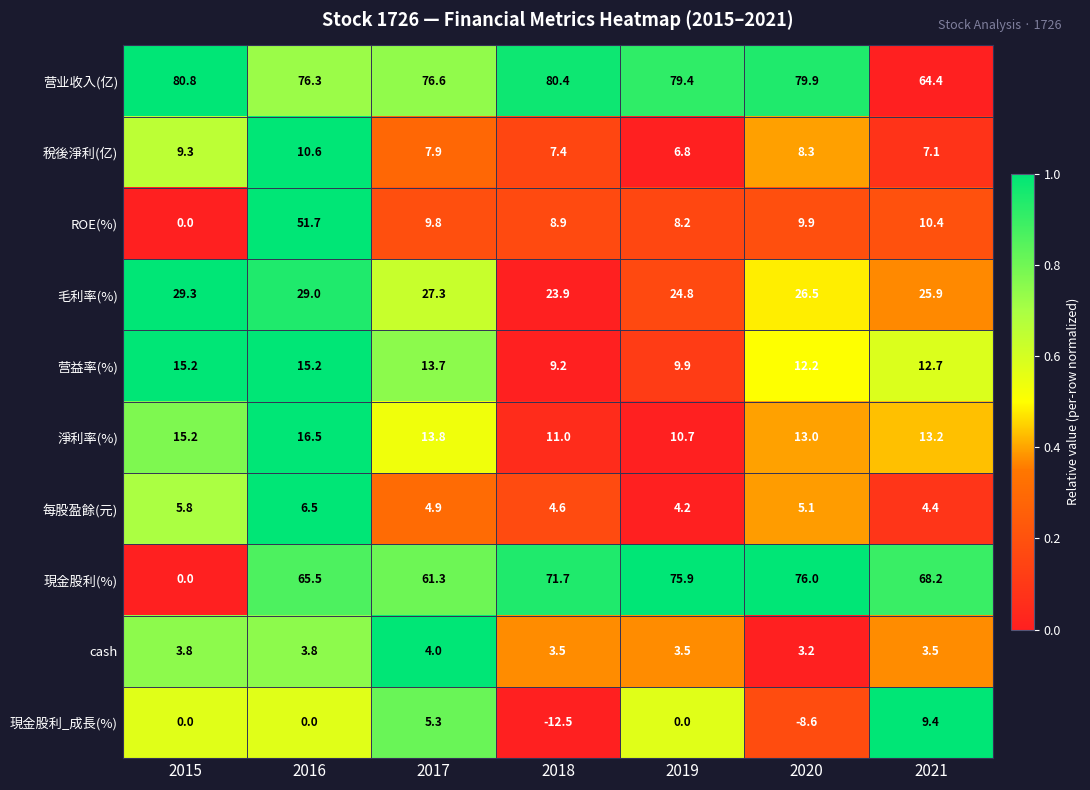

The 現金股利(%) series shows 88.6 at 2016. True or false?

False